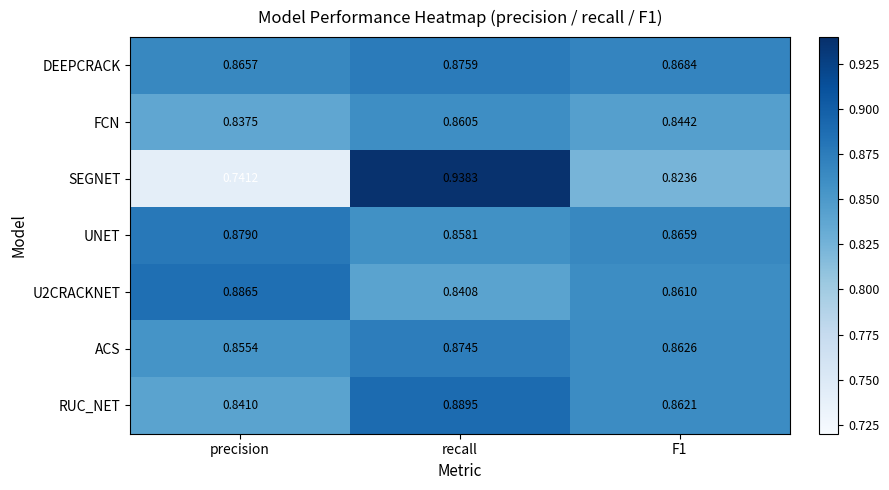

How many categories are shown in the chart?

3